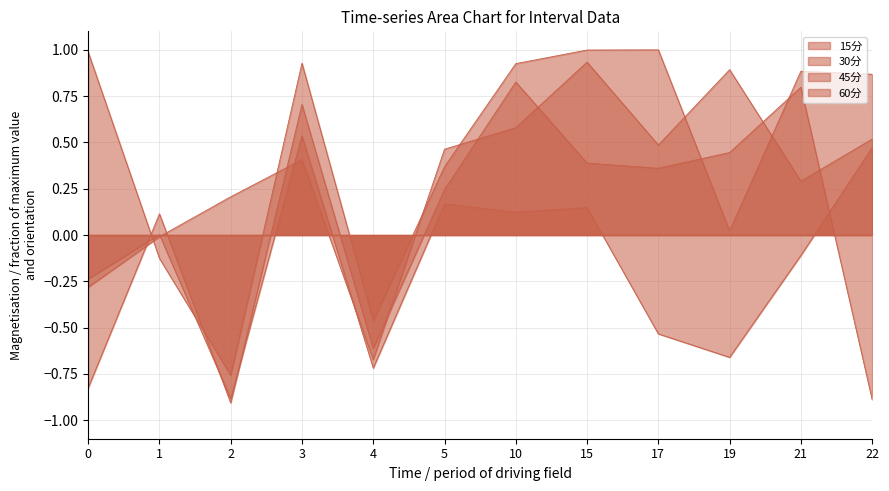

What are all the series names shown in the legend?

15分, 30分, 45分, 60分